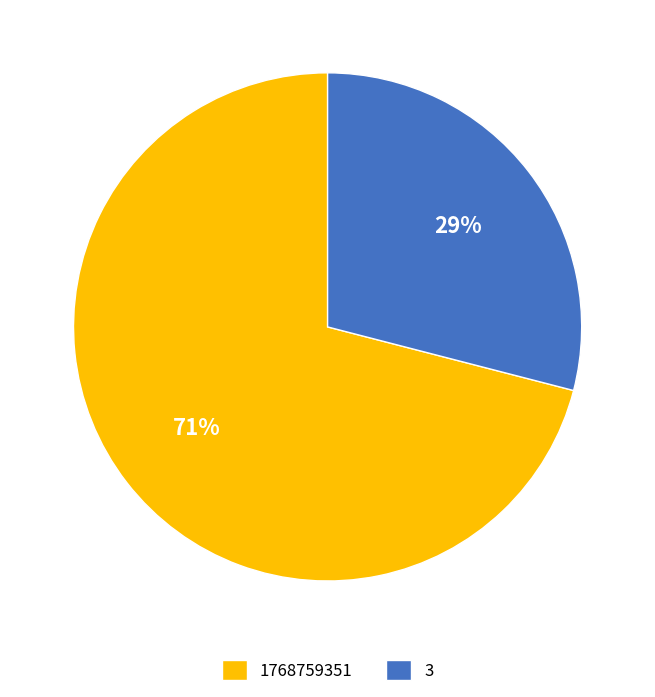

To the nearest percent, what percentage of the pie is 3?

29%